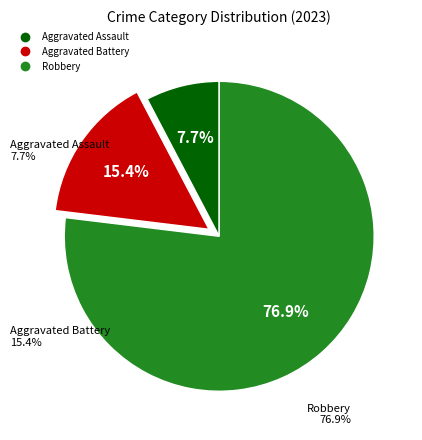

What is the ratio of the value at Aggravated Battery to the value at Aggravated Assault?

2.0